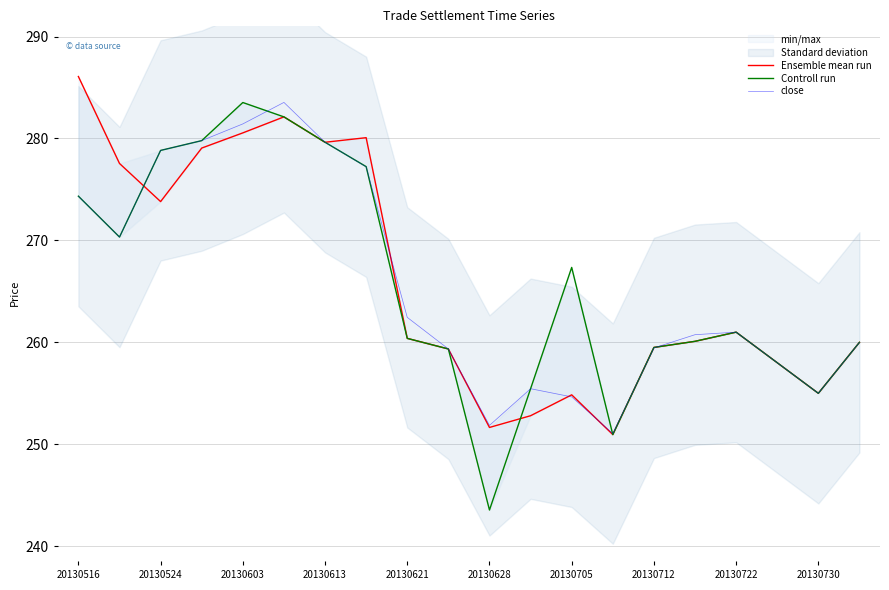

The close series shows 255.0 at 20130730. True or false?

True